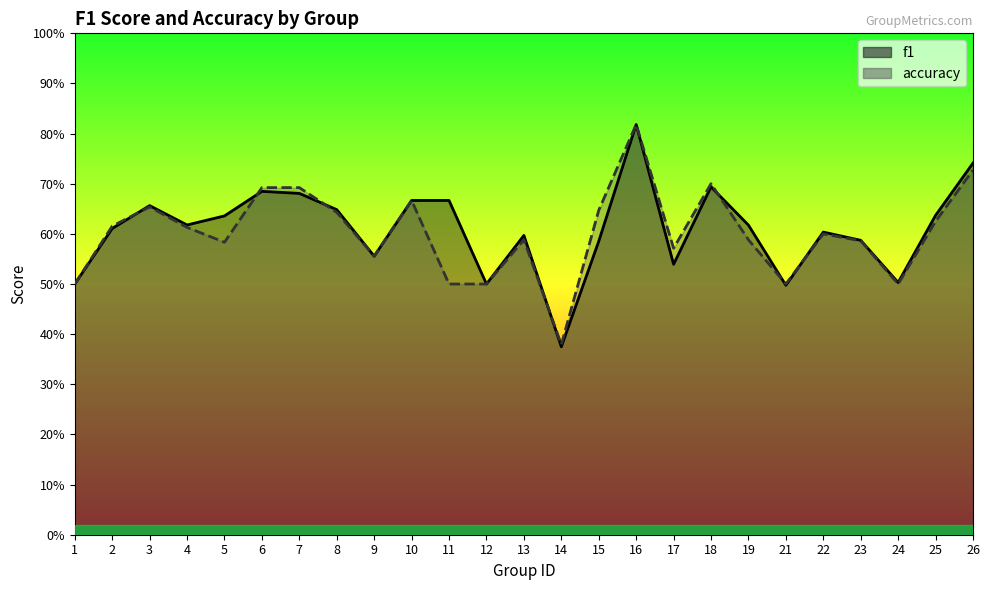

What is the total value across all series at 7?

1.4